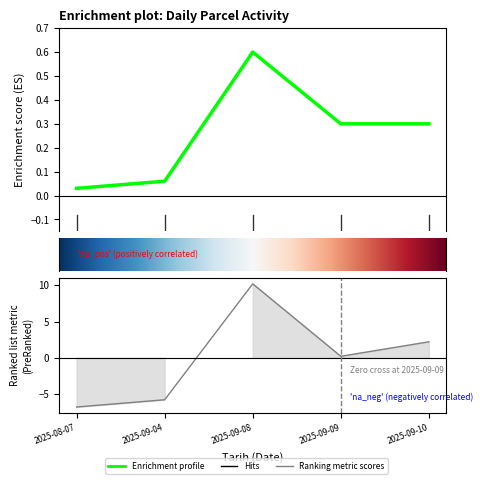

Is it true that Kayit Sayisi equals 1.1 at 2025-09-10?

False